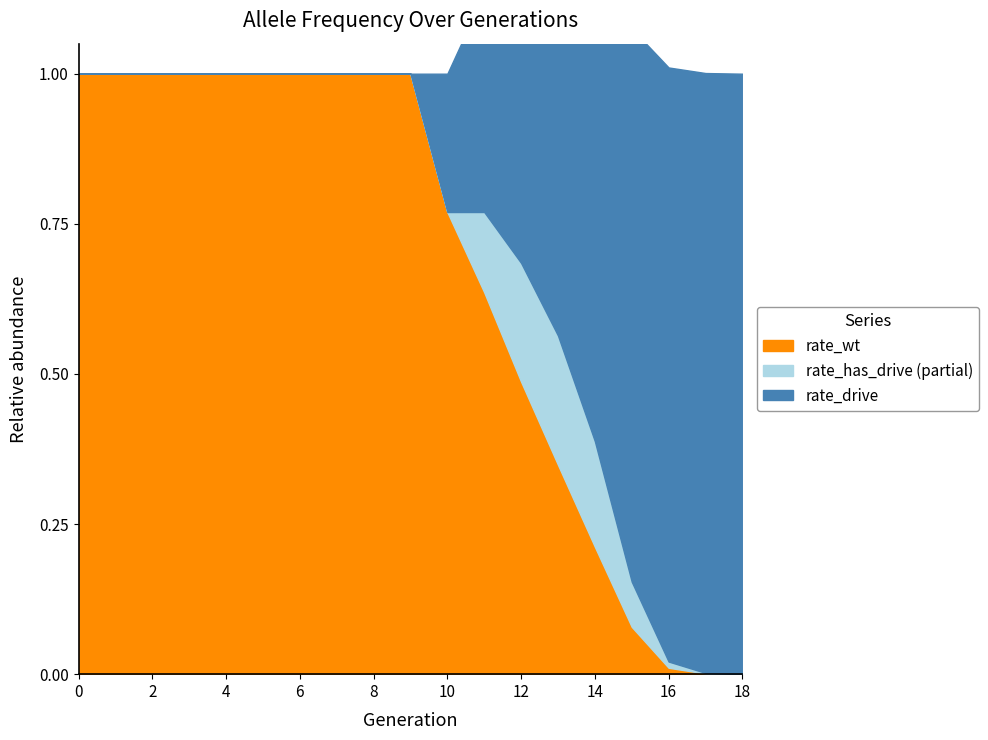

The rate_wt series shows 0.7 at 12. True or false?

False